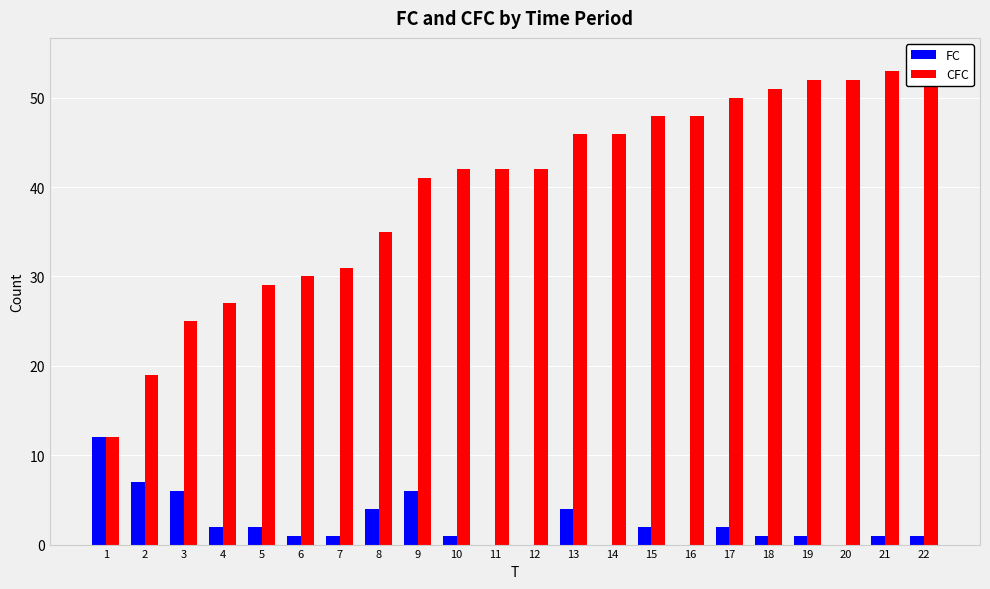

What is the average value of the FC series?

2